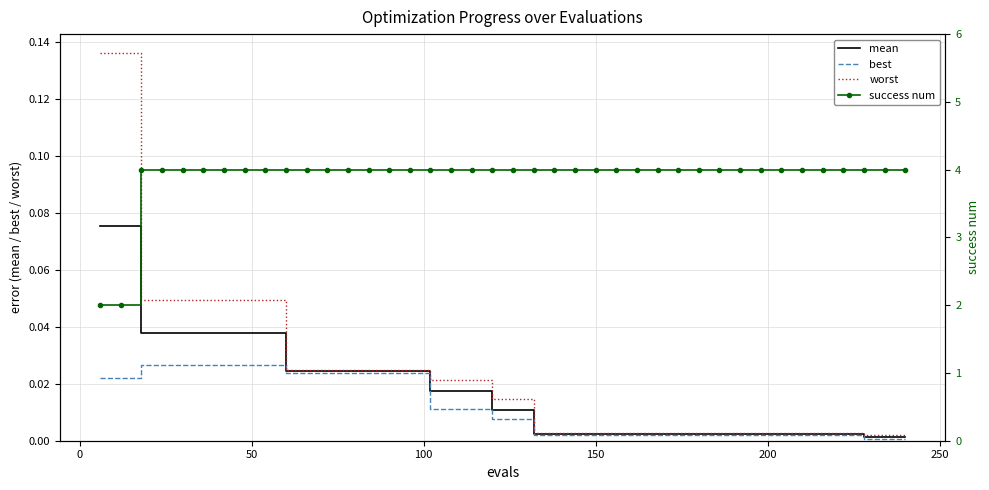

What is the greatest value displayed?

4.0